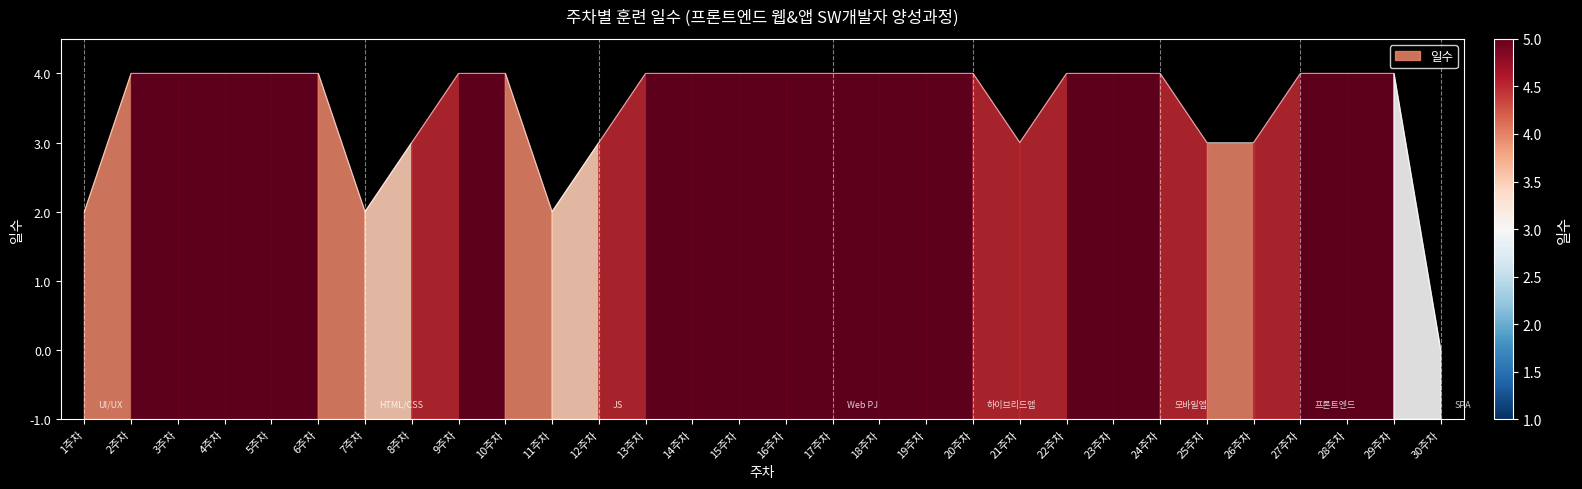

Rank the categories by value from highest to lowest.

2주차, 3주차, 4주차, 5주차, 6주차, 9주차, 10주차, 13주차, 14주차, 15주차, 16주차, 17주차, 18주차, 19주차, 20주차, 22주차, 23주차, 24주차, 27주차, 28주차, 29주차, 8주차, 12주차, 21주차, 25주차, 26주차, 1주차, 7주차, 11주차, 30주차